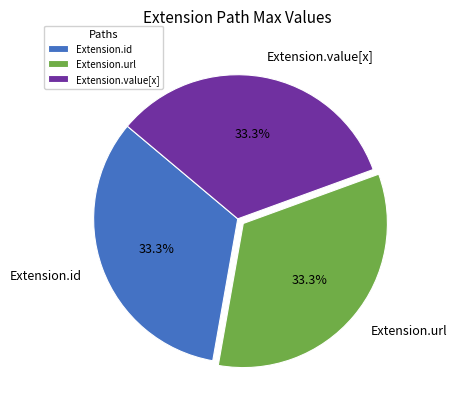

Does Extension.url represent more than half of the total?

No